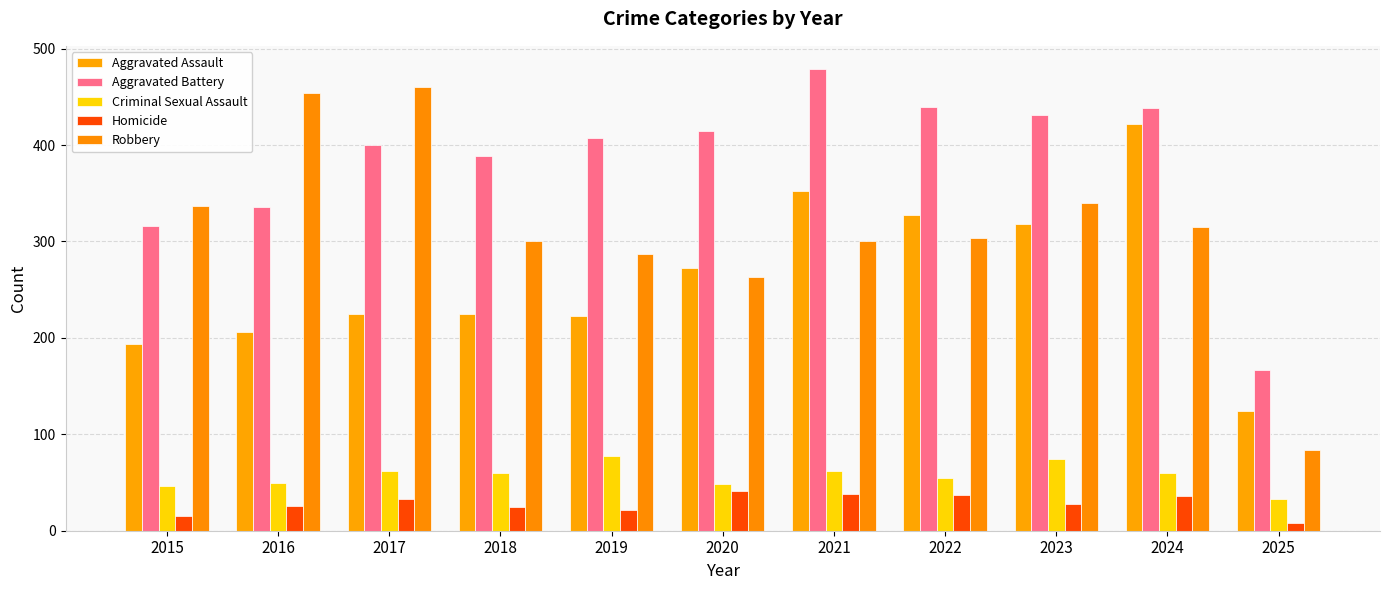

What is the approximate value of Aggravated Assault at 2023?

318